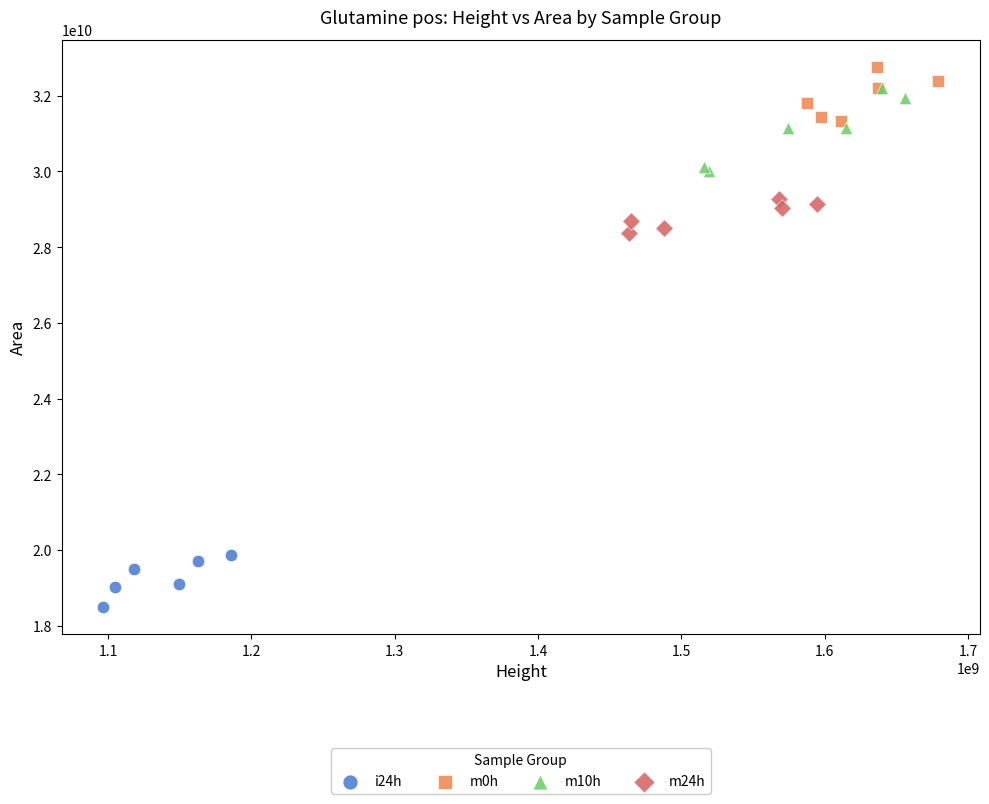

Which series reaches the minimum Y coordinate?

i24h